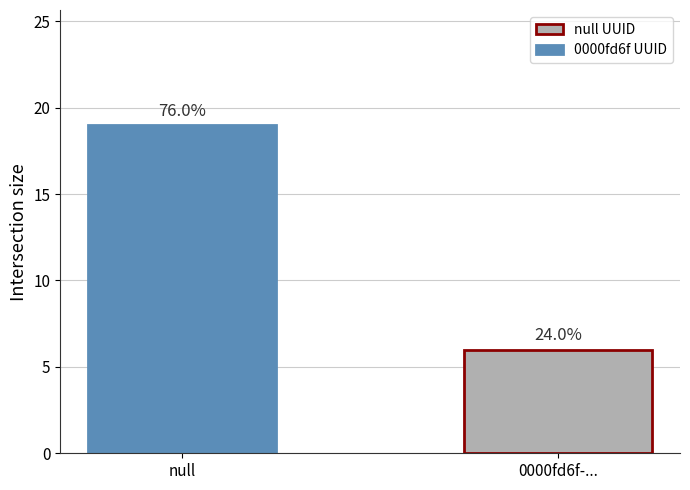

Rank the categories by value from highest to lowest.

null, 0000fd6f-...